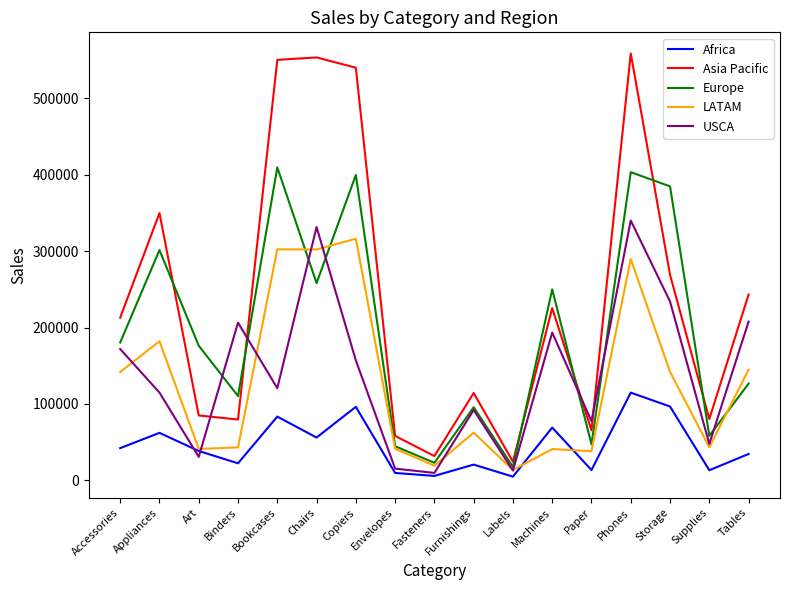

At how many categories does at least one series exceed 50723?

15